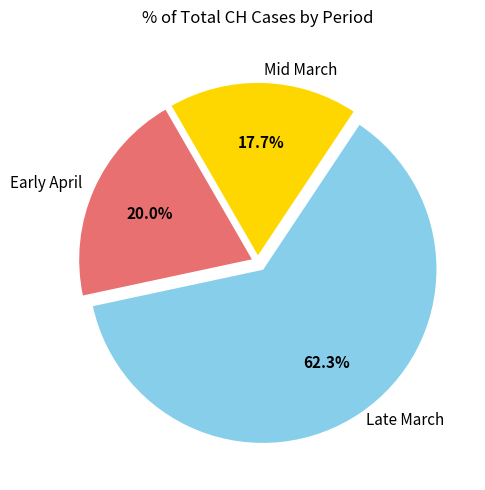

To the nearest percent, what is the difference between the largest and smallest slice percentages?

45%